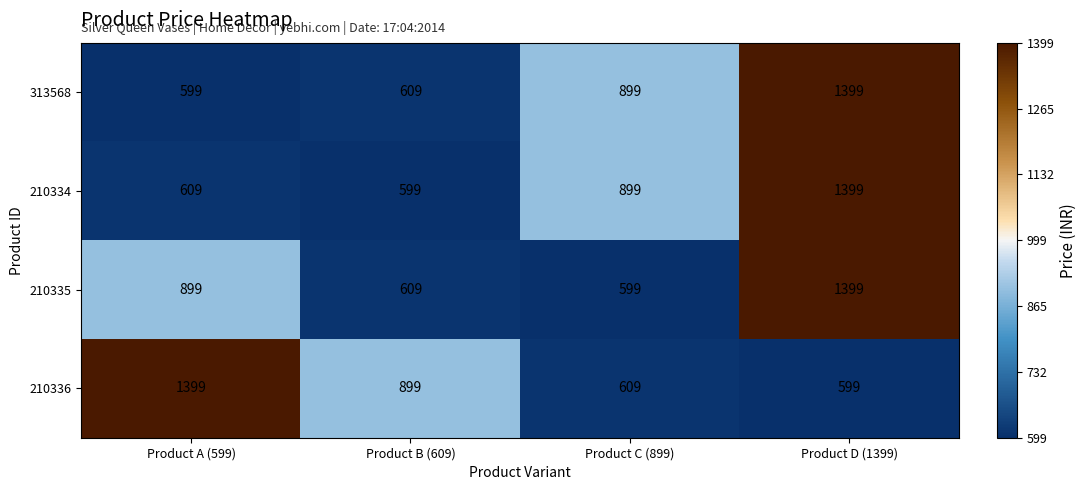

Reading left to right, list all the values displayed in this chart.

313568: Product A (599)=599	Product B (609)=609	Product C (899)=899	Product D (1399)=1399
210334: Product A (599)=609	Product B (609)=599	Product C (899)=899	Product D (1399)=1399
210335: Product A (599)=899	Product B (609)=609	Product C (899)=599	Product D (1399)=1399
210336: Product A (599)=1399	Product B (609)=899	Product C (899)=609	Product D (1399)=599